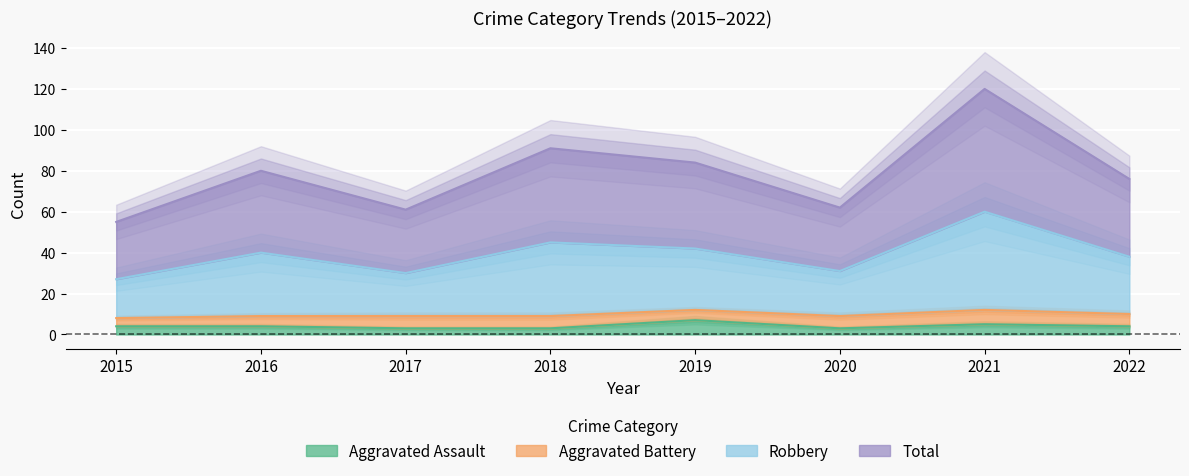

At how many categories does at least one series exceed 11?

8